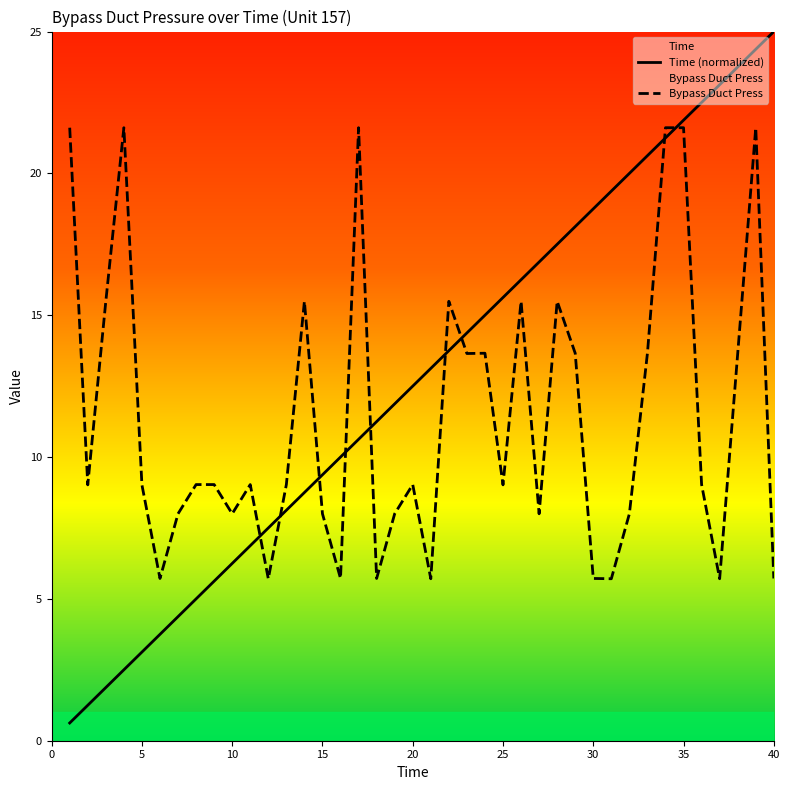

How many distinct data groups are displayed?

2